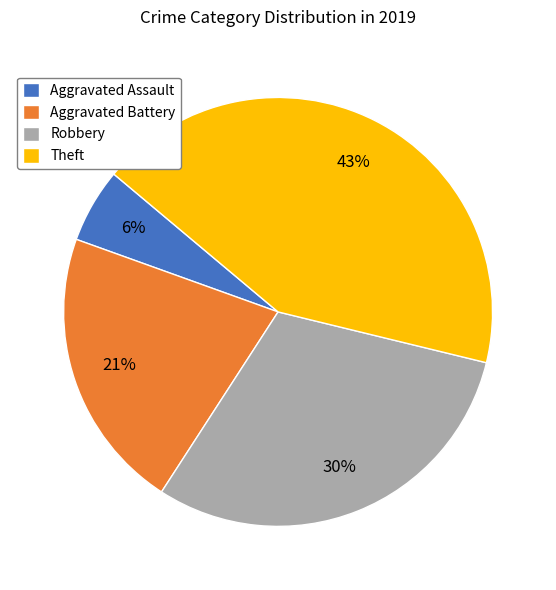

What percentage is the Theft slice, to the nearest percent?

43%